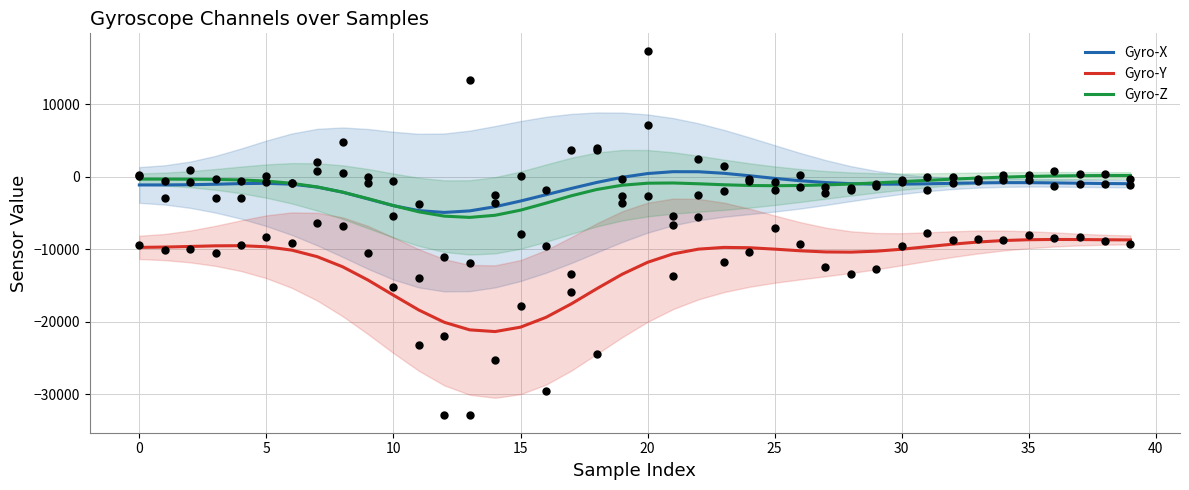

Which series has the largest total across all categories?

Gyro-X